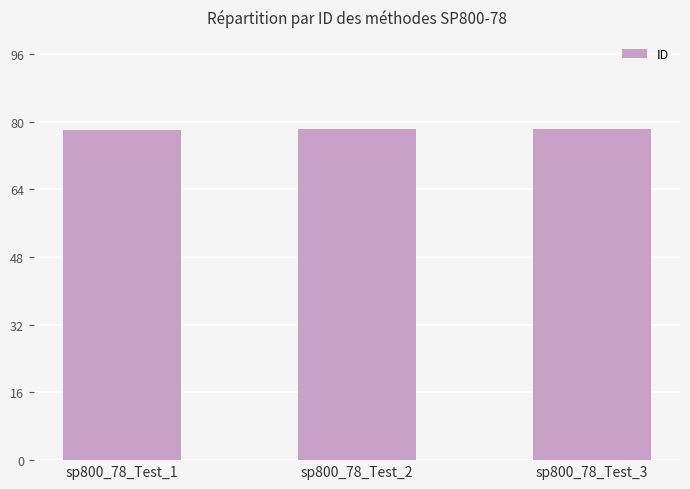

What is the maximum value shown in the chart?

78.3